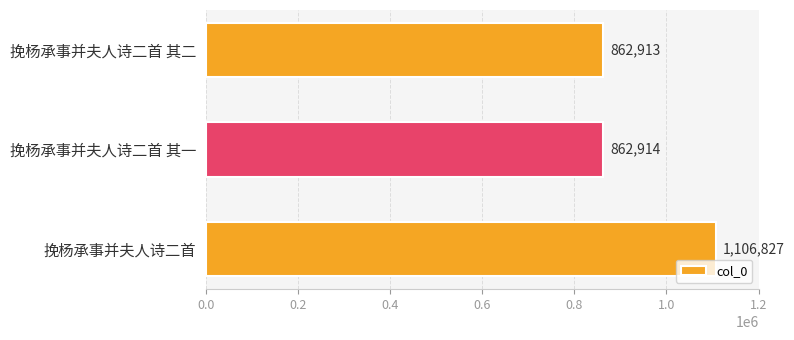

List the labels in order of value, smallest first.

挽杨承事并夫人诗二首 其二, 挽杨承事并夫人诗二首 其一, 挽杨承事并夫人诗二首